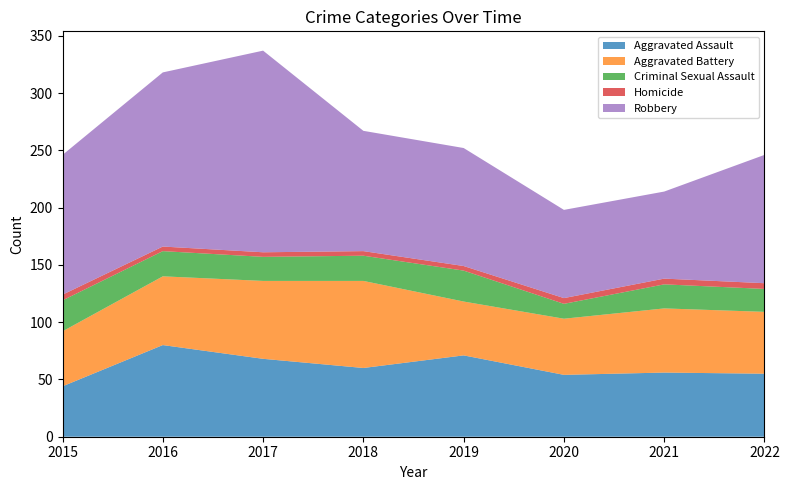

Is the value of Aggravated Assault at 2018 greater than the value of Robbery at 2015?

No